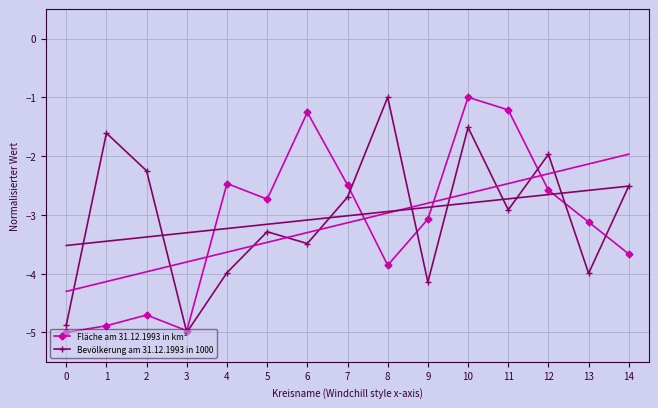

What is the difference between the highest and lowest values at 13?

0.9